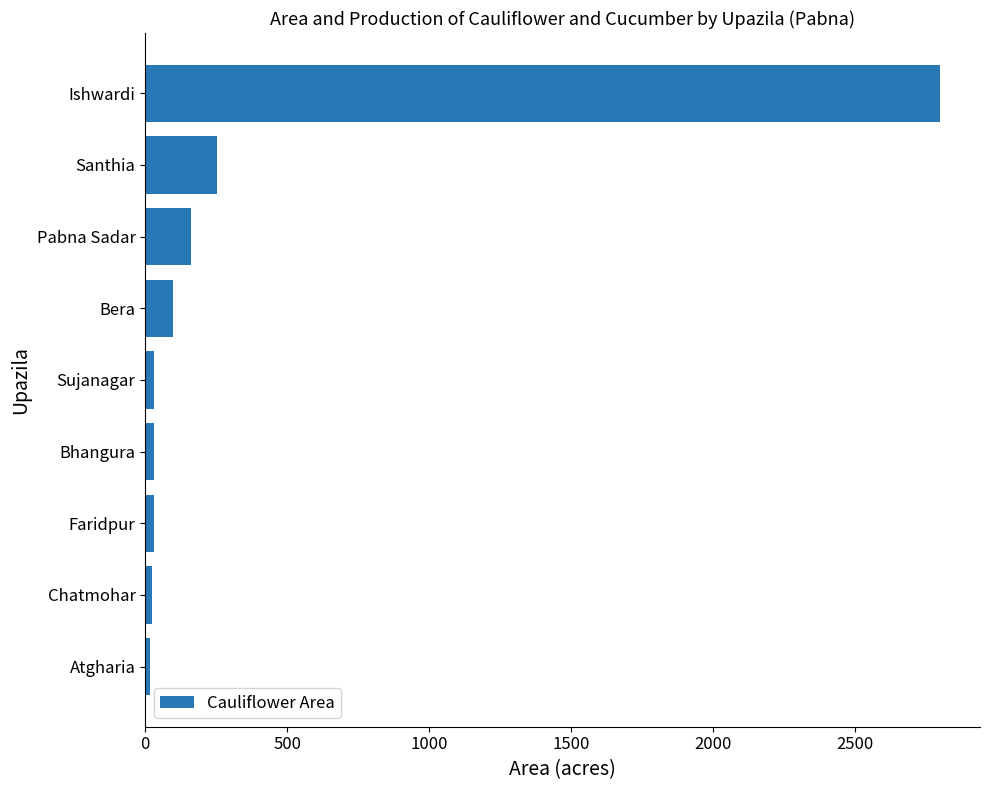

Between Bera and Chatmohar, which is larger?

Bera